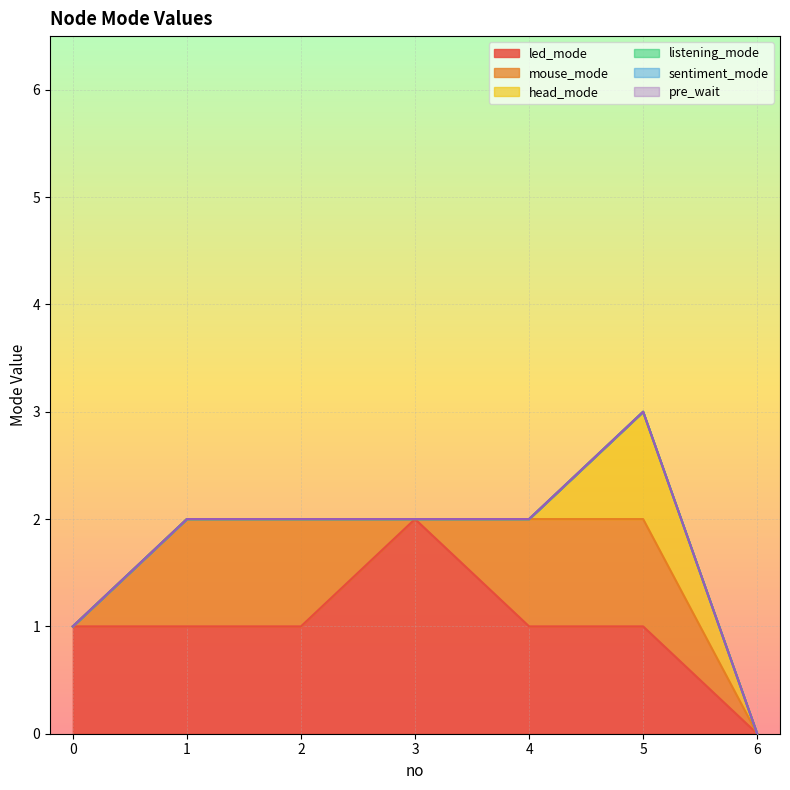

What is the sum of all led_mode values?

7